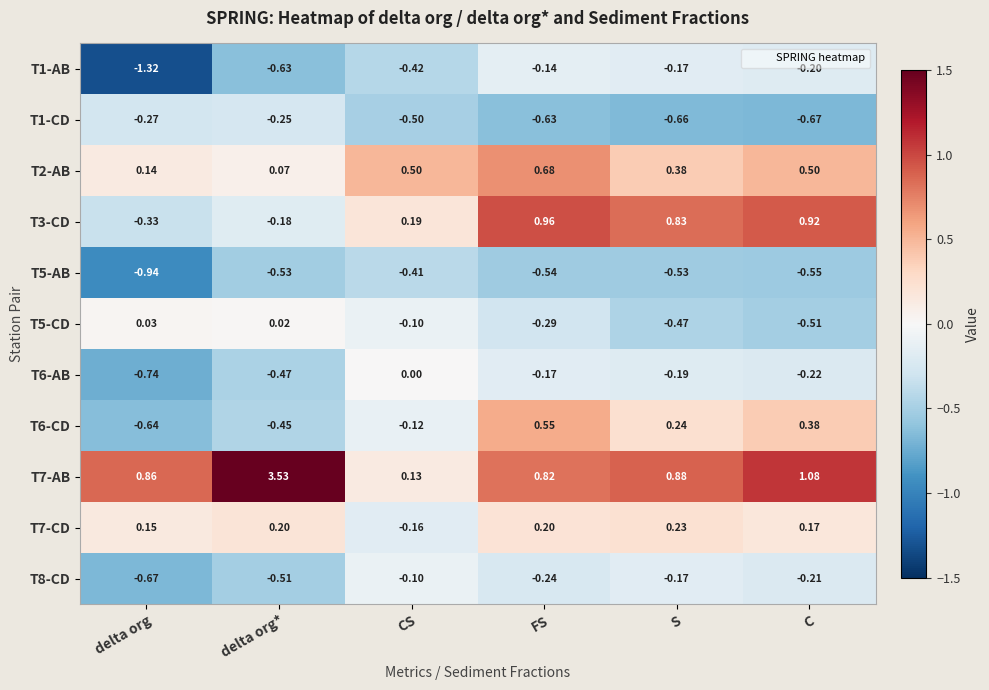

Which series has the largest total across all categories?

T7-AB